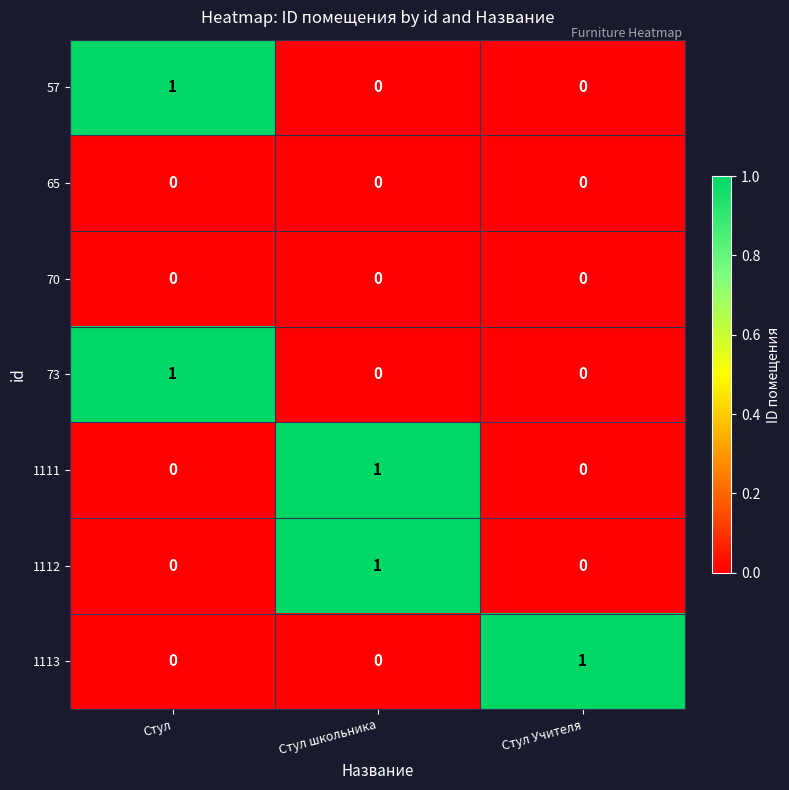

At how many categories does at least one series exceed 0?

3